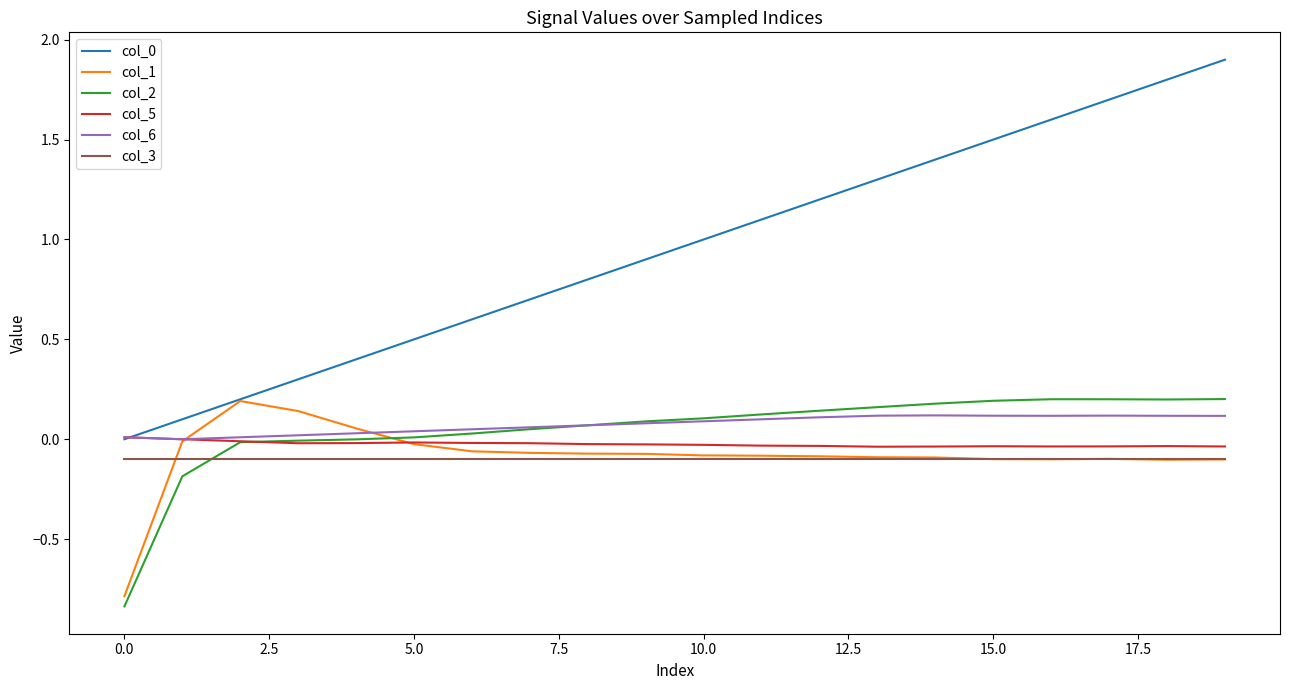

How many categories are shown in the chart?

20